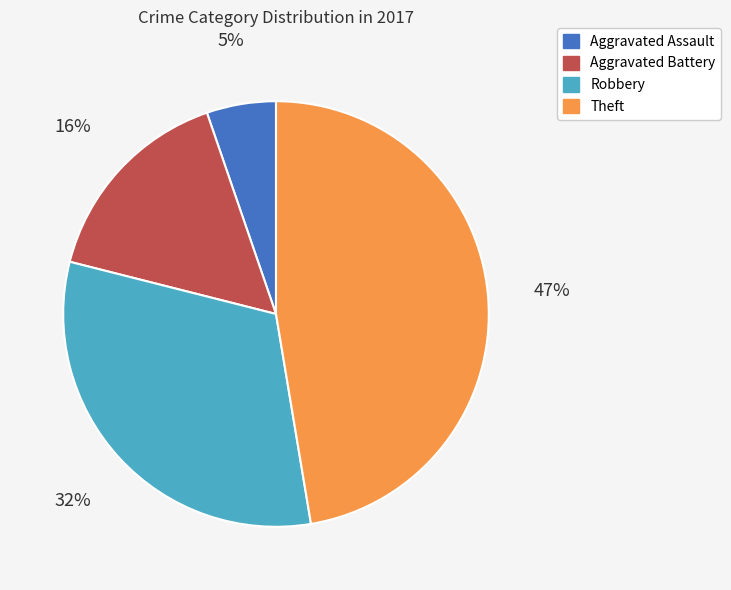

Is there any slice that represents more than half of the pie?

No